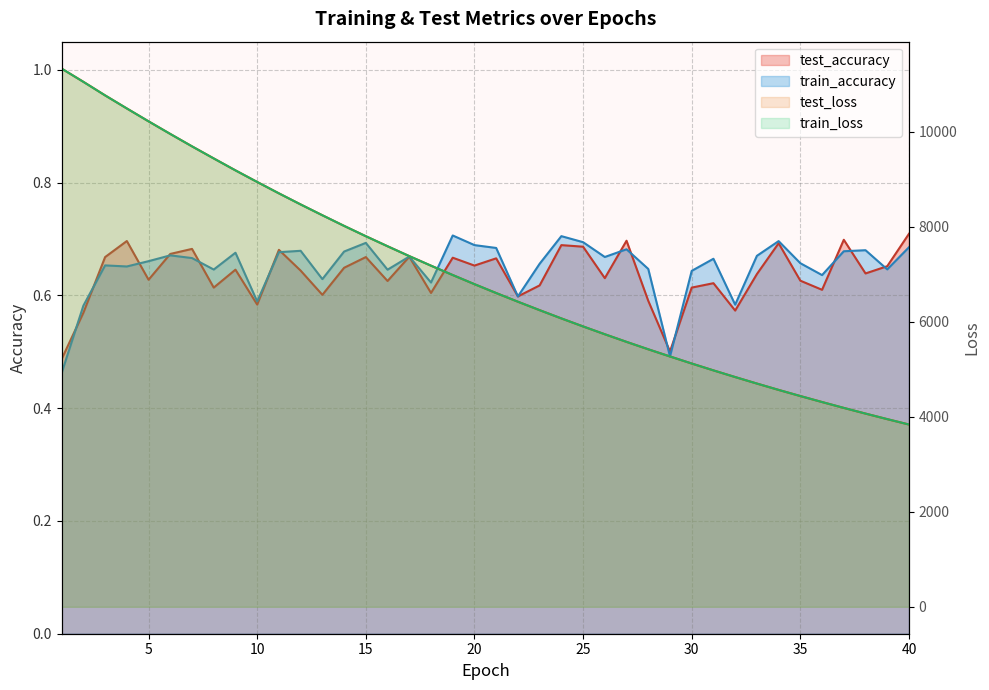

True or false: train_accuracy and test_loss intersect in this chart.

False